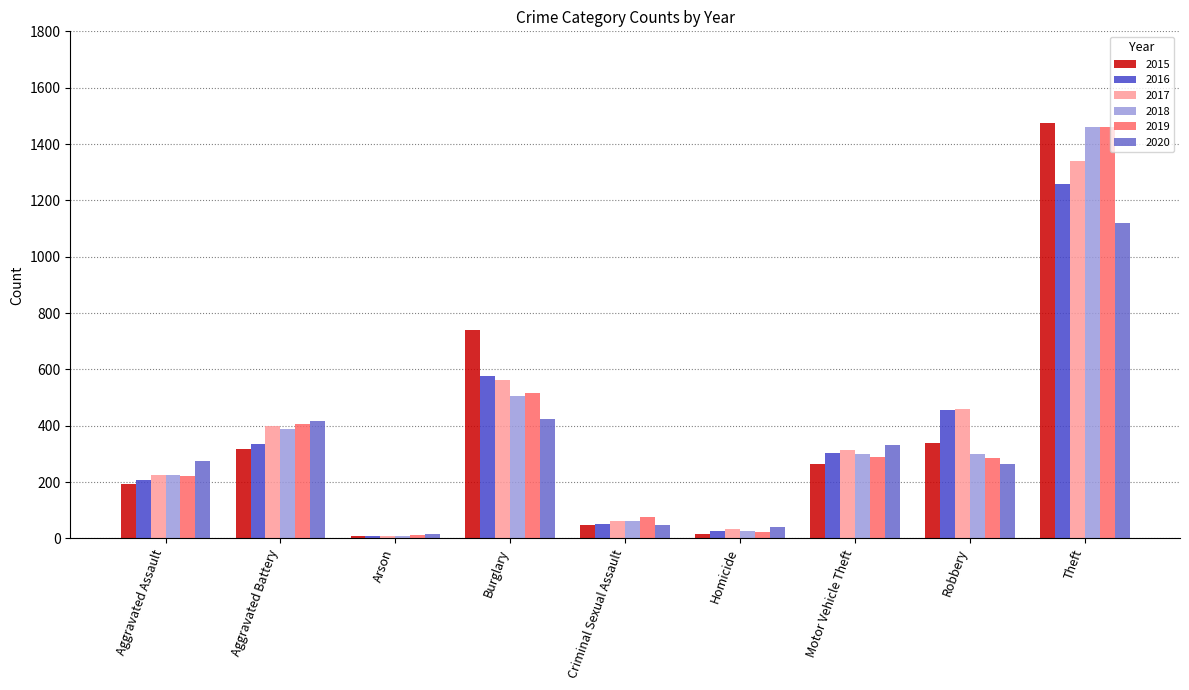

Is it true that 2019 equals 22 at Homicide?

True